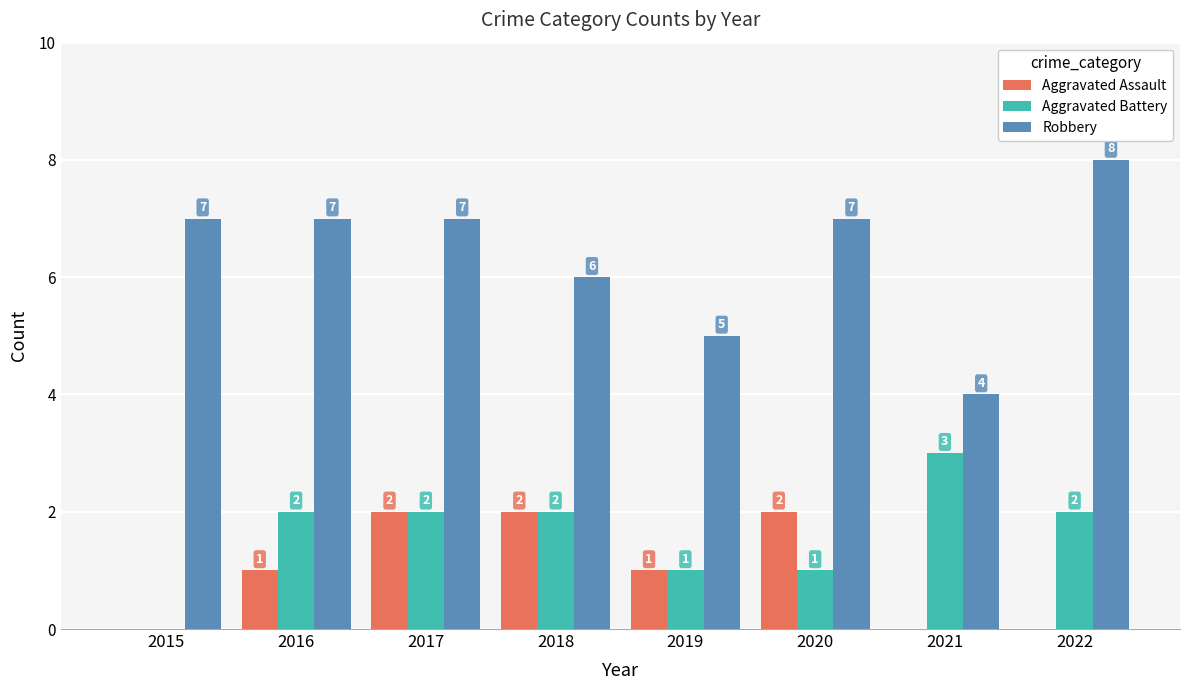

Which series has the largest total across all categories?

Robbery